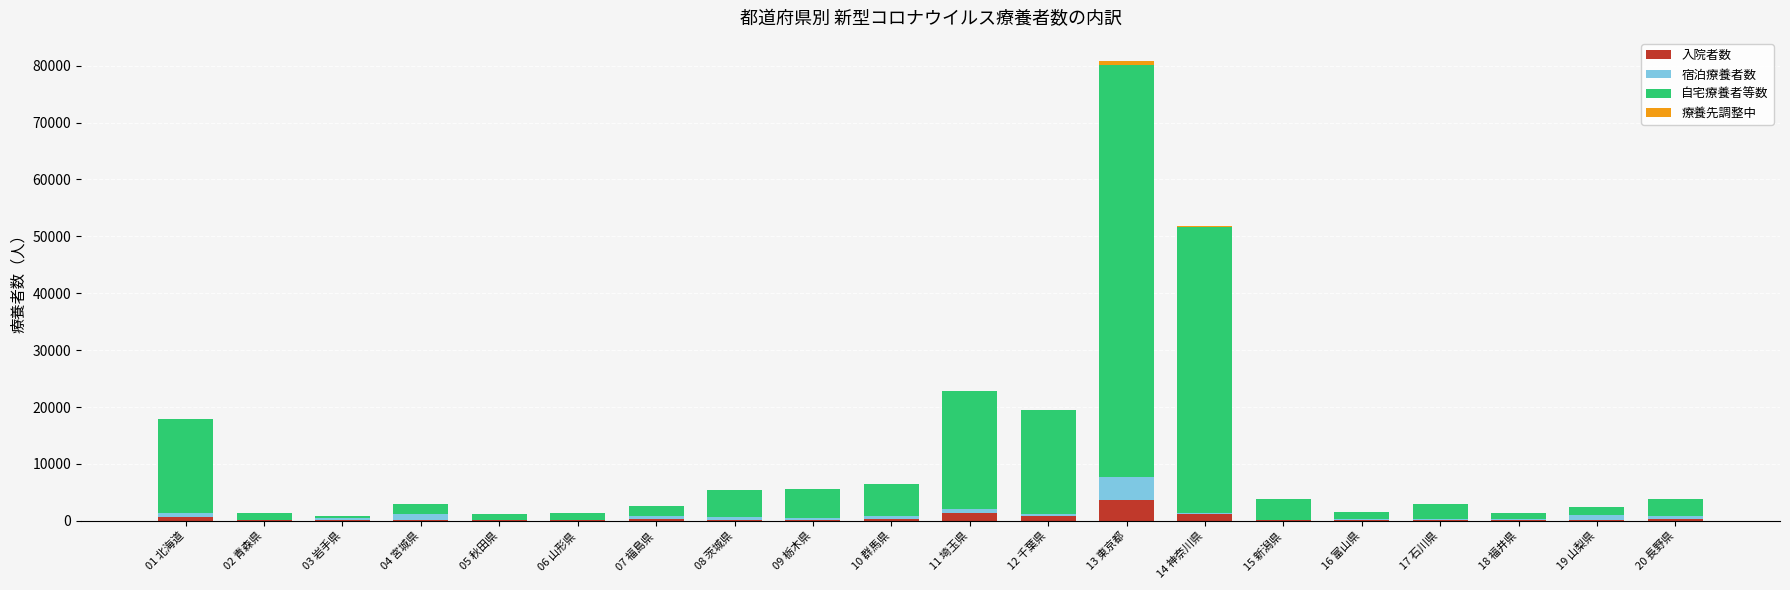

At which category is the sum across all series the highest?

13 東京都